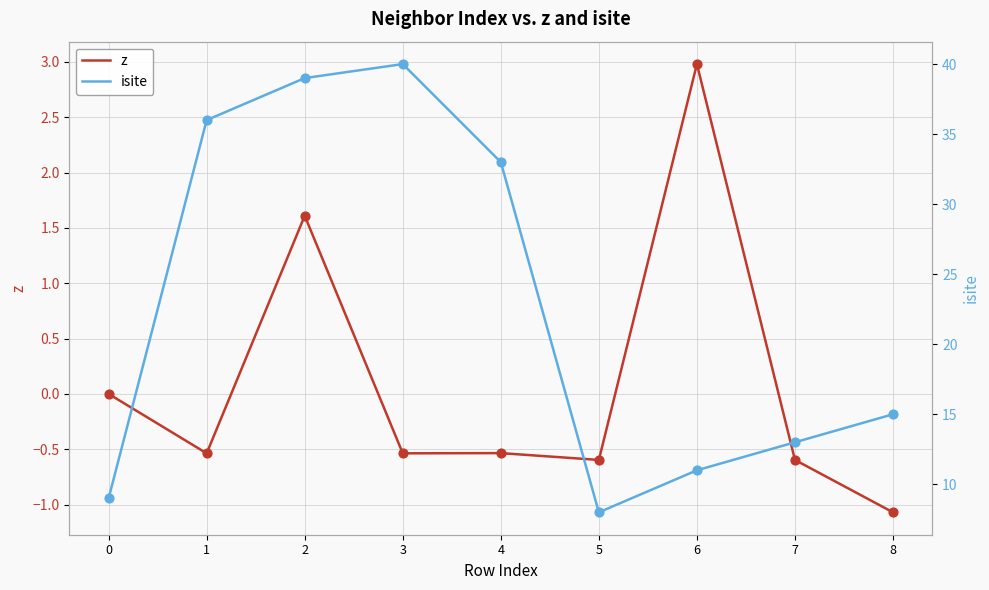

At how many categories does at least one series exceed 11?

6